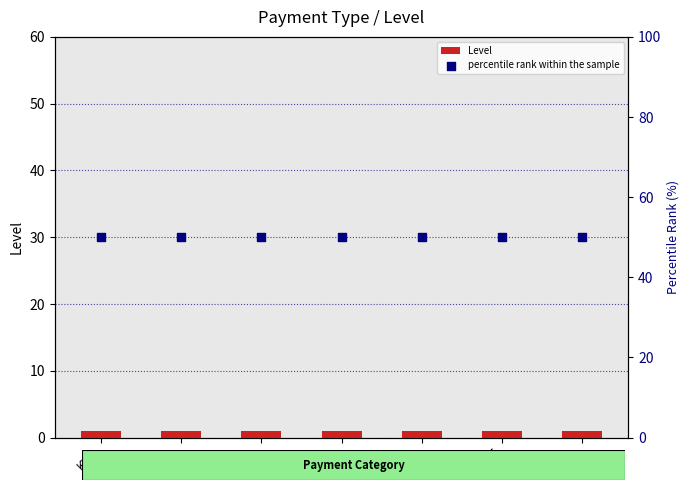

Which series contains the highest Y value?

percentile rank within the sample